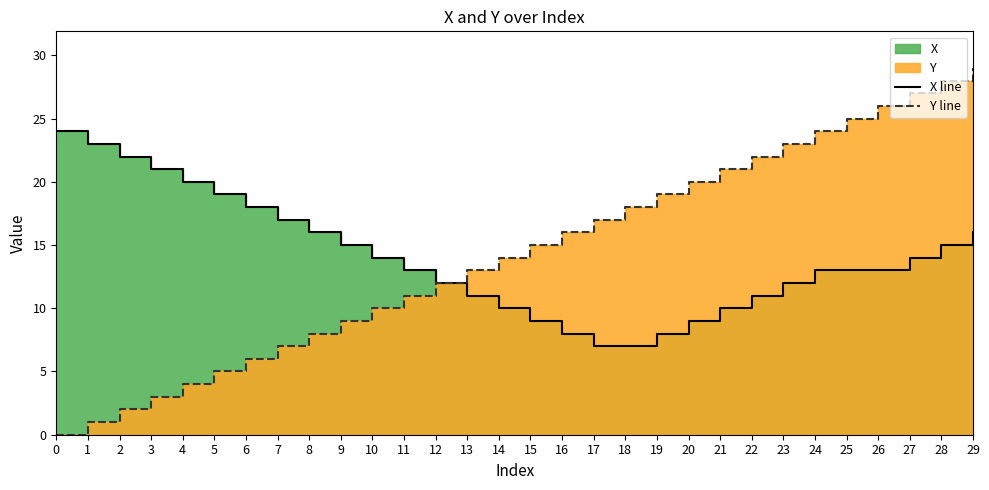

True or false: Y line and X line intersect in this chart.

False